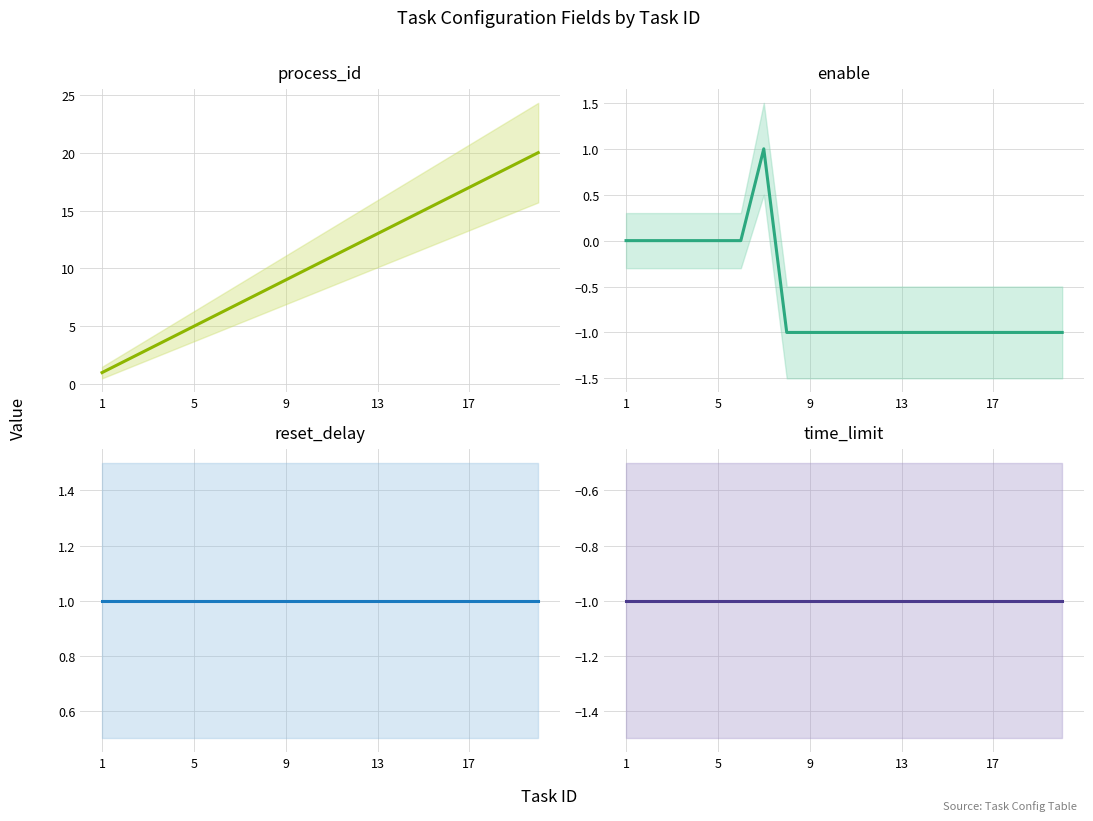

How many enable values are between -1 and 0?

19